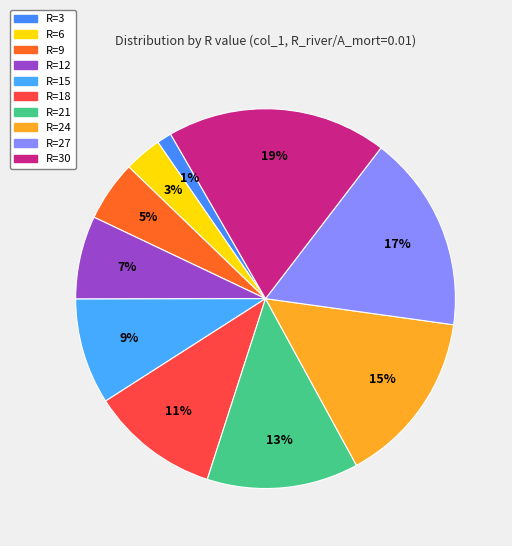

Which has a higher value, R=27 or R=24?

R=27